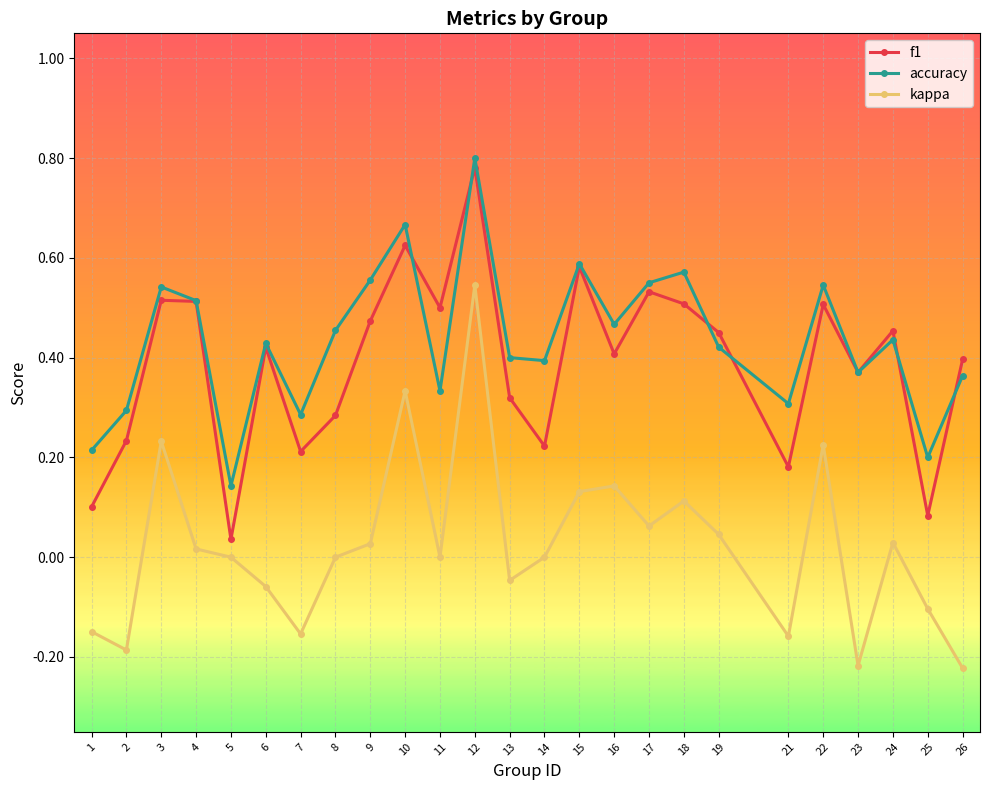

Is this an area chart (filled region under the line)?

No